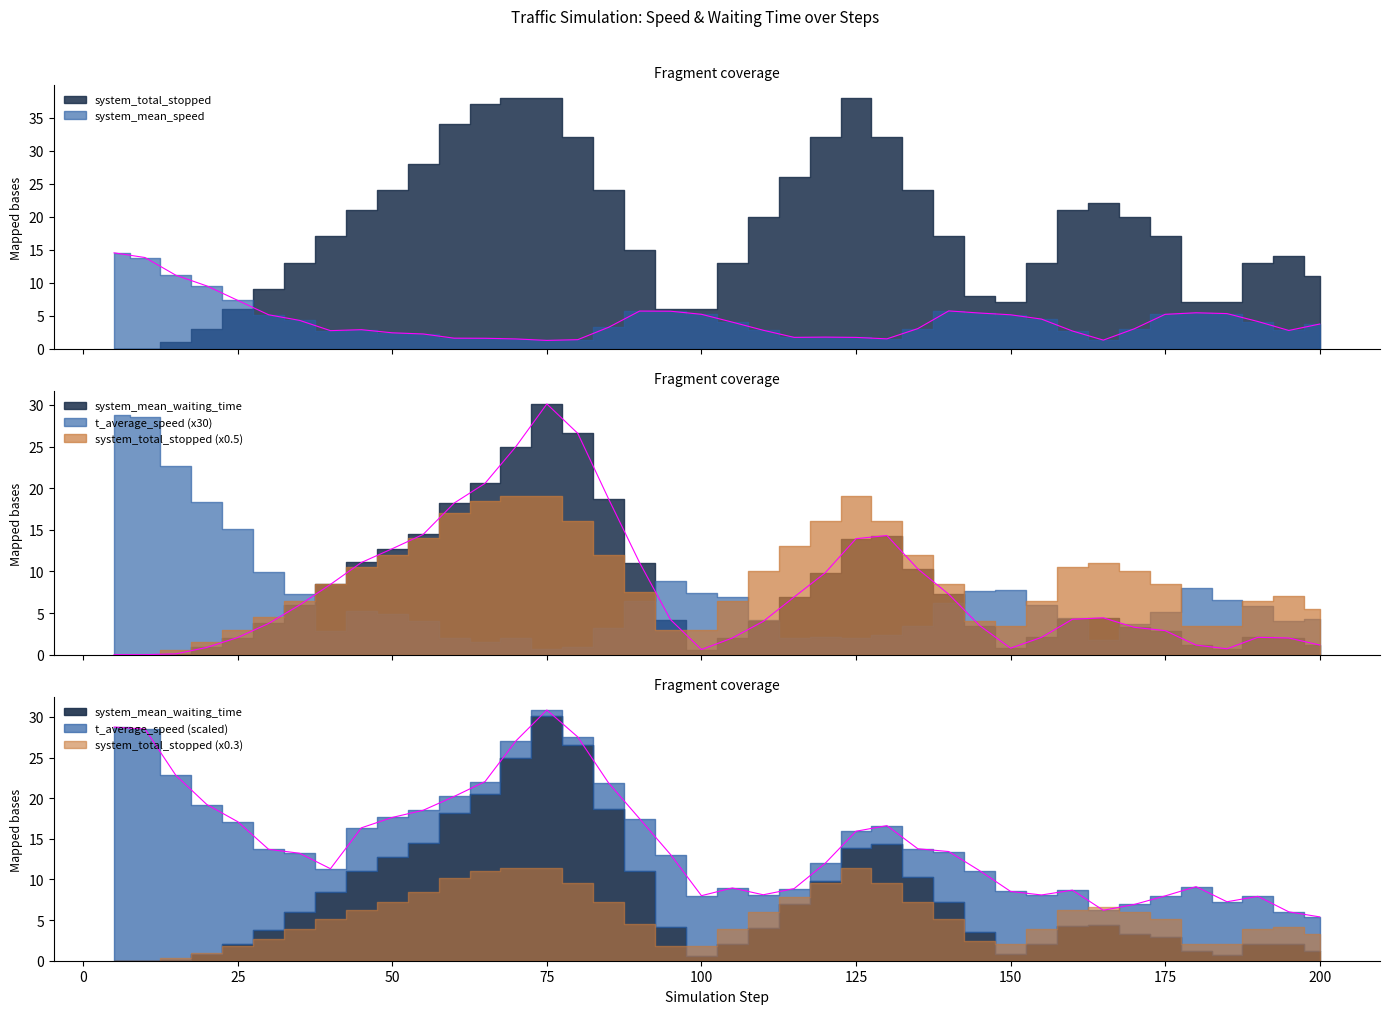

What is the difference between the system_mean_waiting_time values at 100.0 and 70.0?

24.4